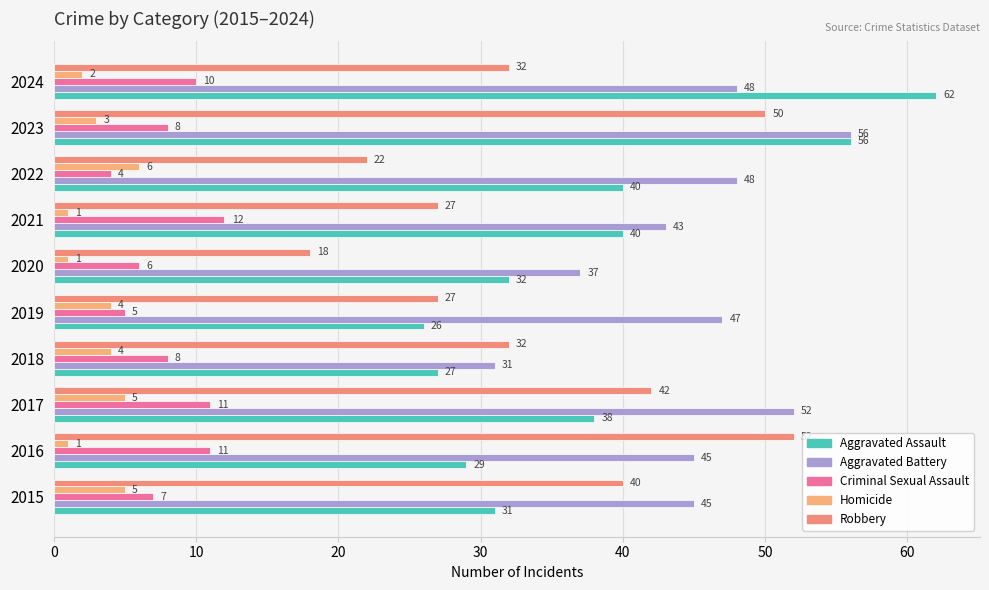

Where is Homicide nearest to the value 3?

2023